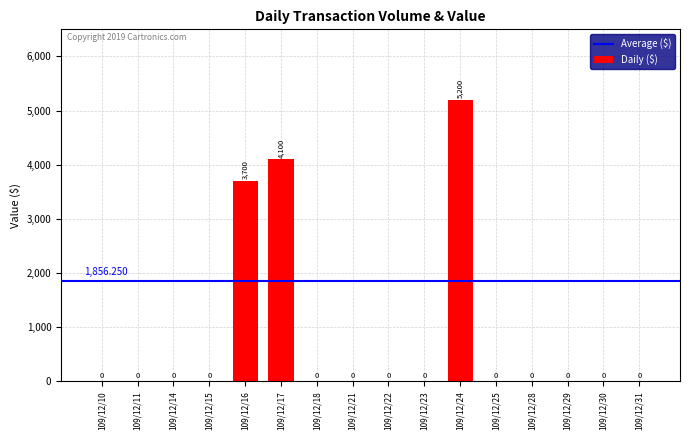

What is the sum of the values at 109/12/28 and 109/12/16?

3700